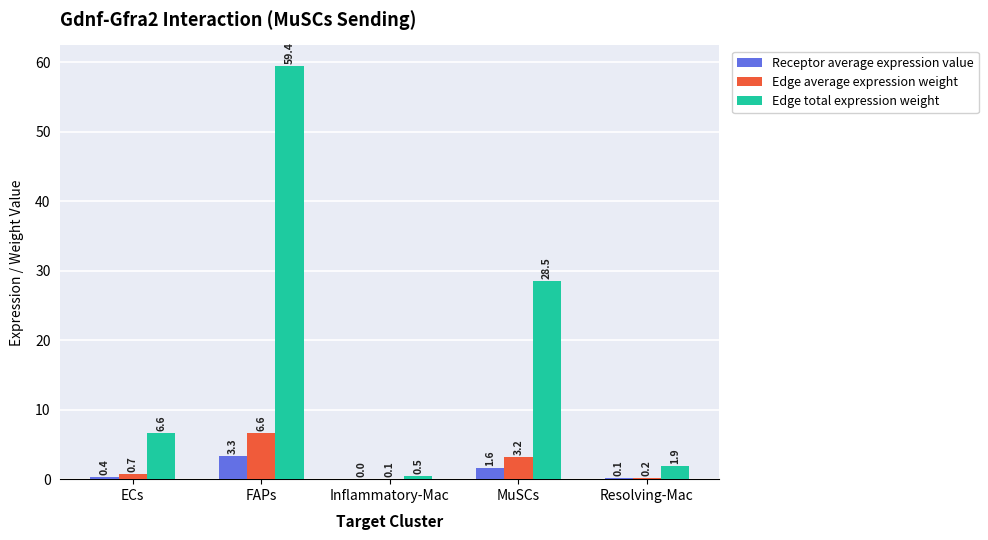

What is the average value of the Edge total expression weight series?

19.4